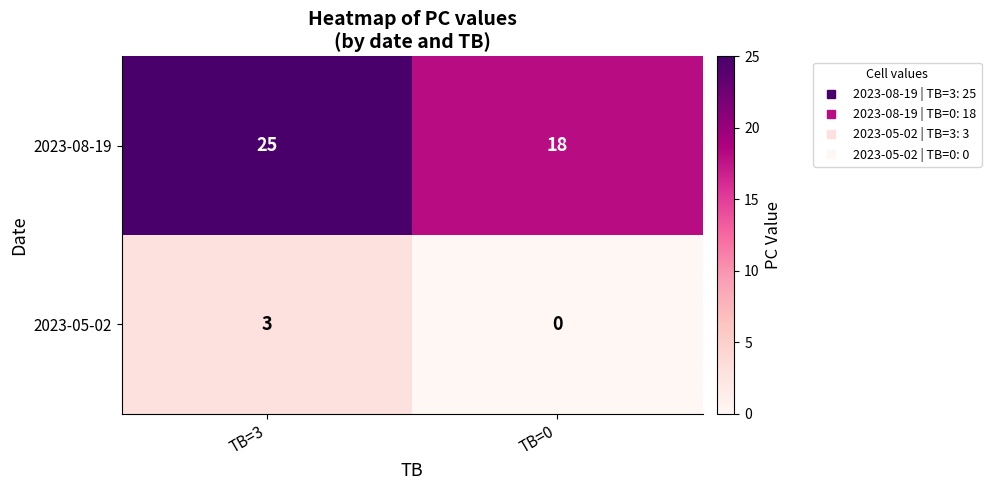

Rank the series by their average value, from highest to lowest.

2023-08-19, 2023-05-02